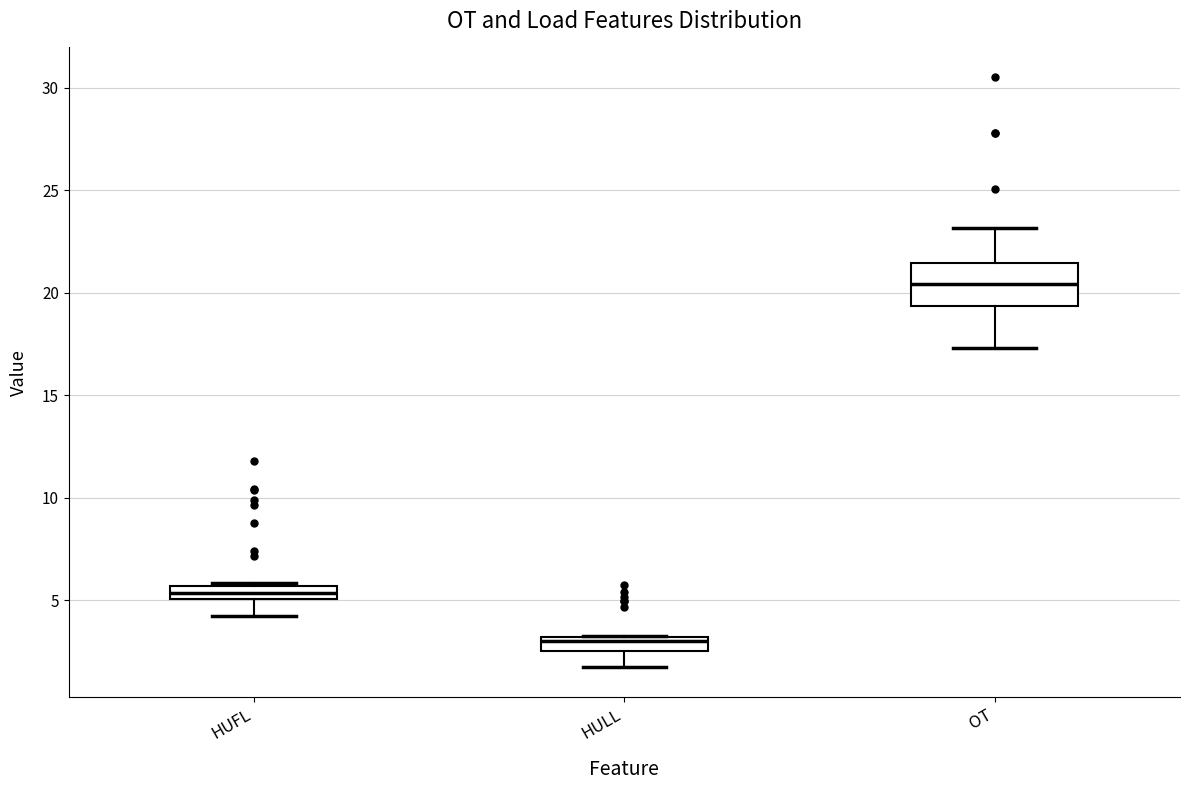

Which box has the lowest median line?

HULL